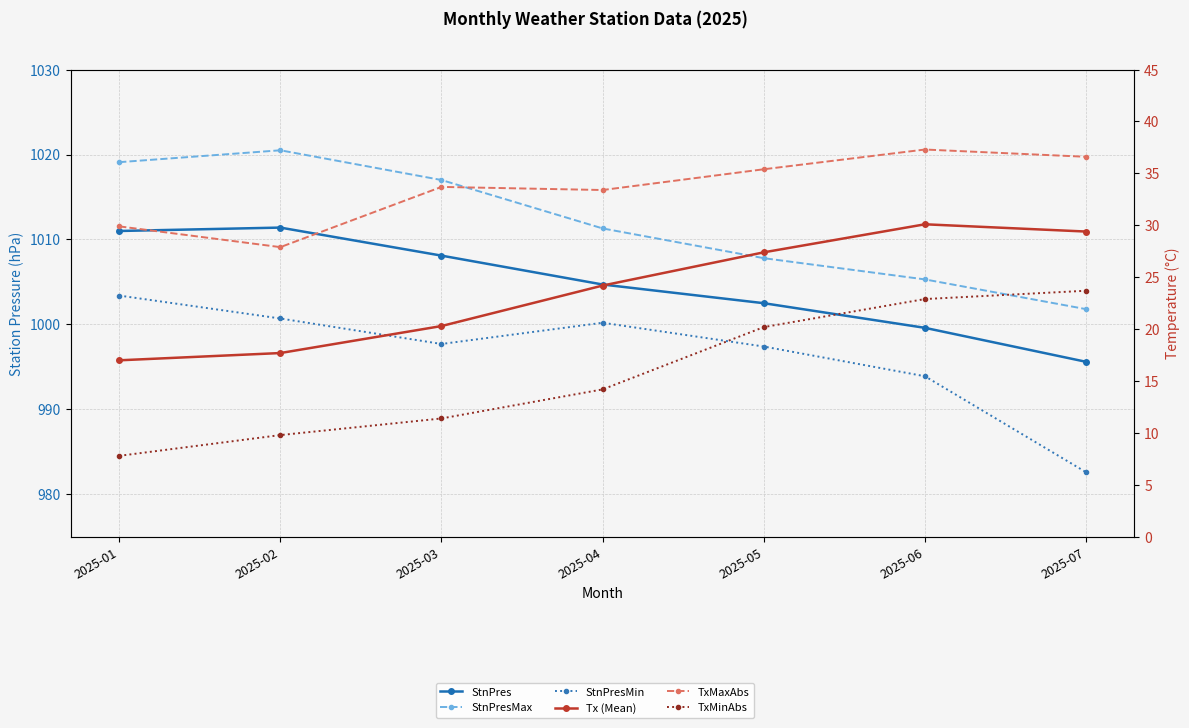

Which category has the lowest value in the Tx (Mean) series?

2025-01